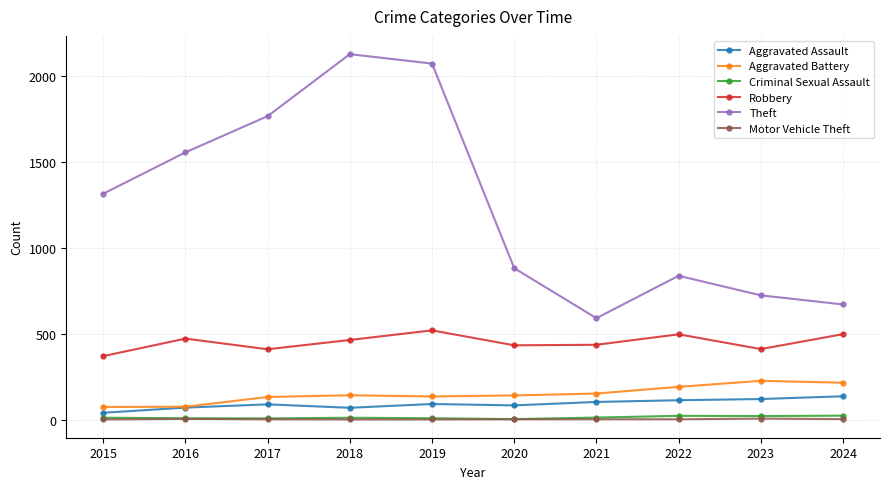

Which series has the largest total across all categories?

Theft